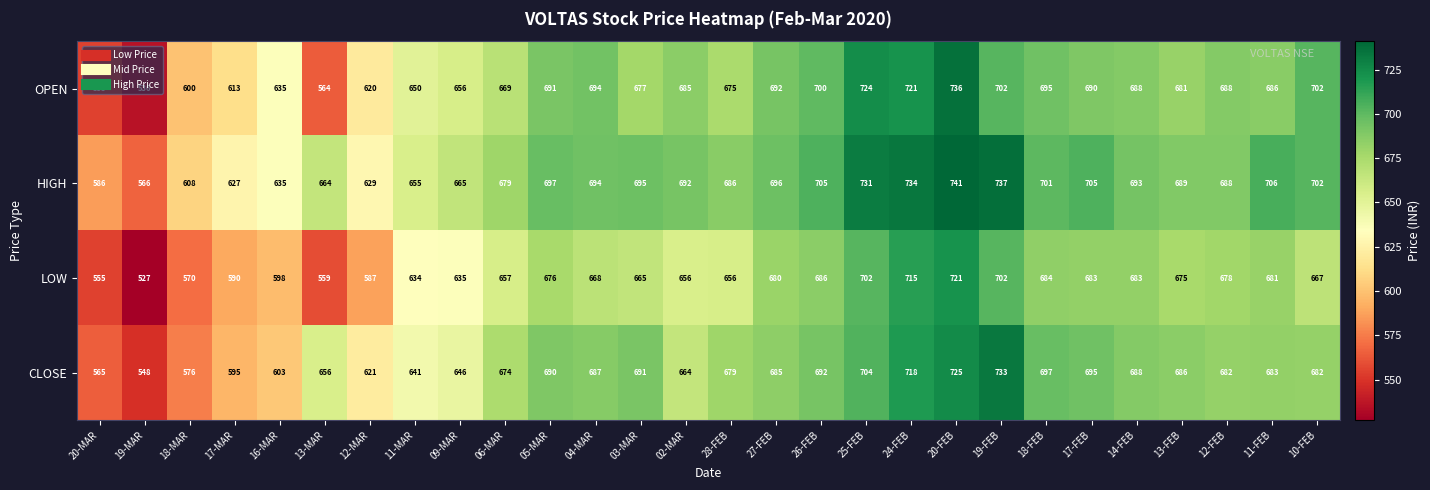

Which label corresponds to the largest value in the chart?

20-FEB